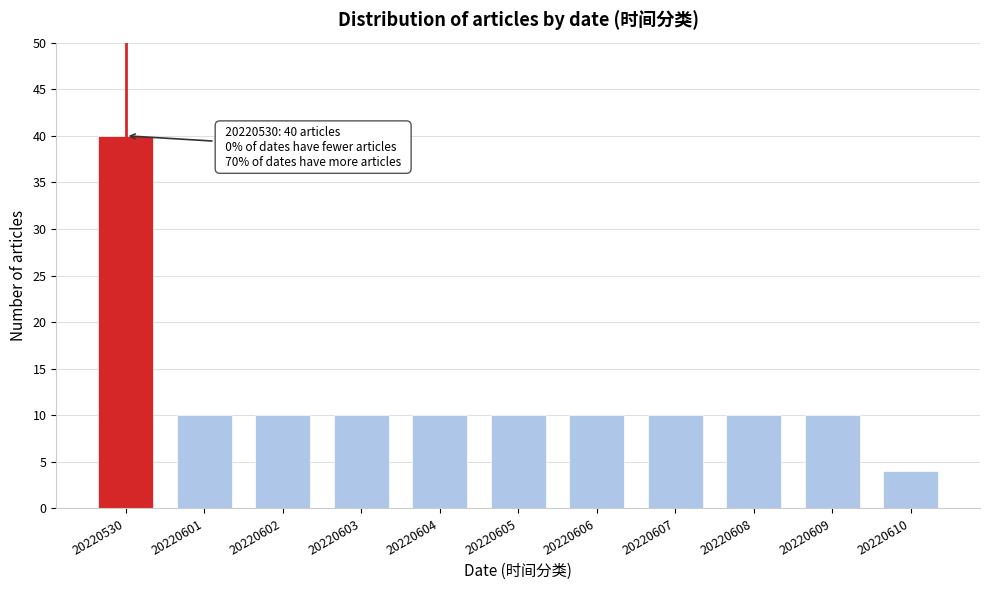

Reading left to right, extract all data points from this chart.

40	10	10	10	10	10	10	10	10	10	4